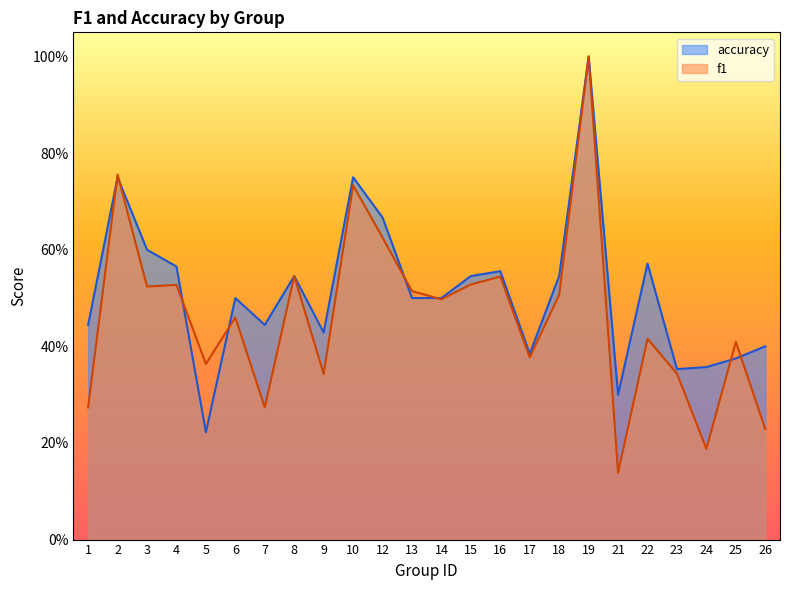

What is the value of the f1 point at the 3rd from the left?

0.5